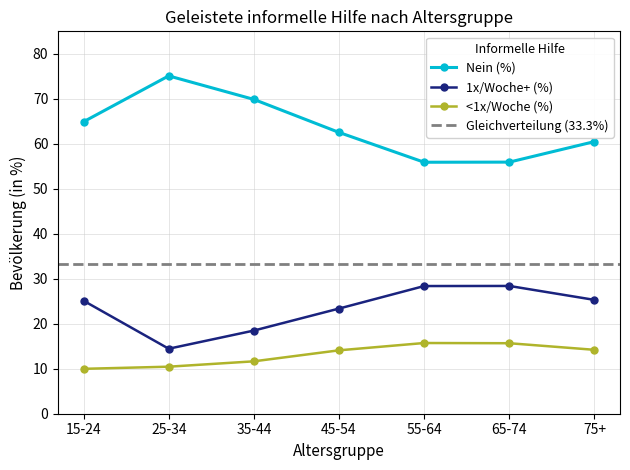

At which category is the sum across all series the highest?

15-24